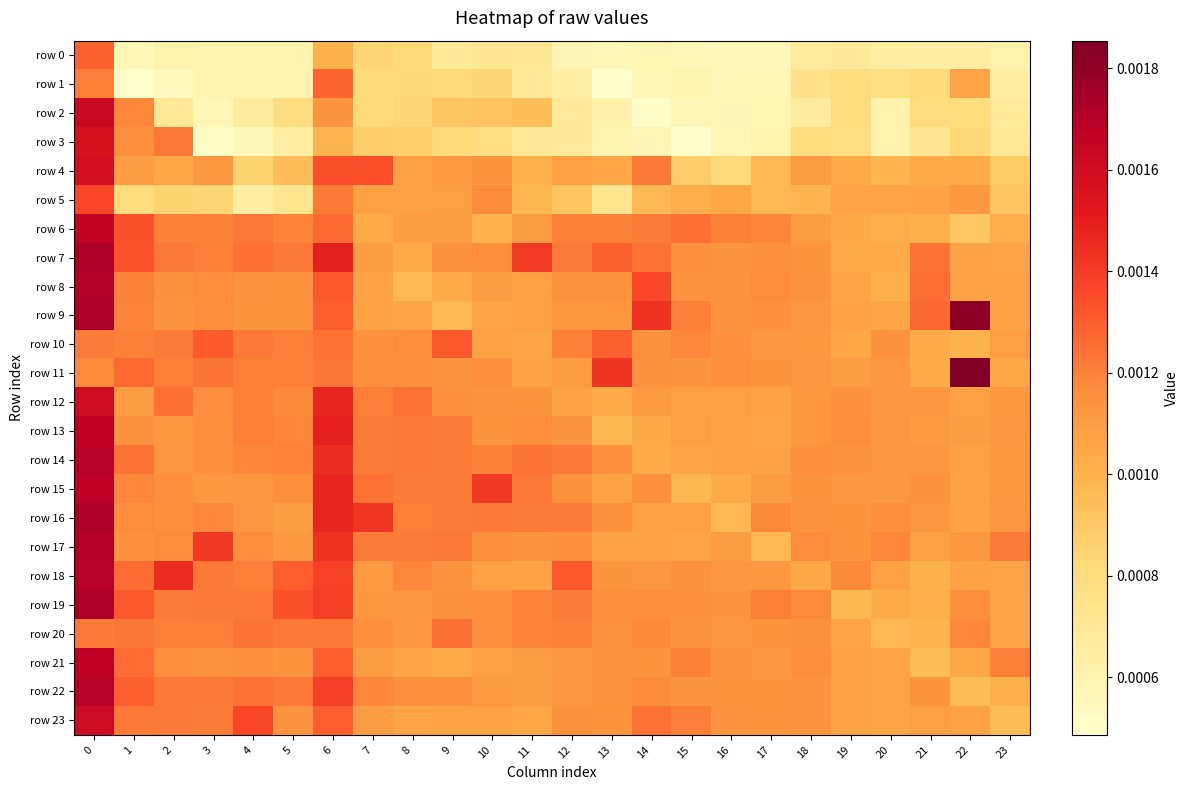

At which category does the chart reach its minimum across all series?

1